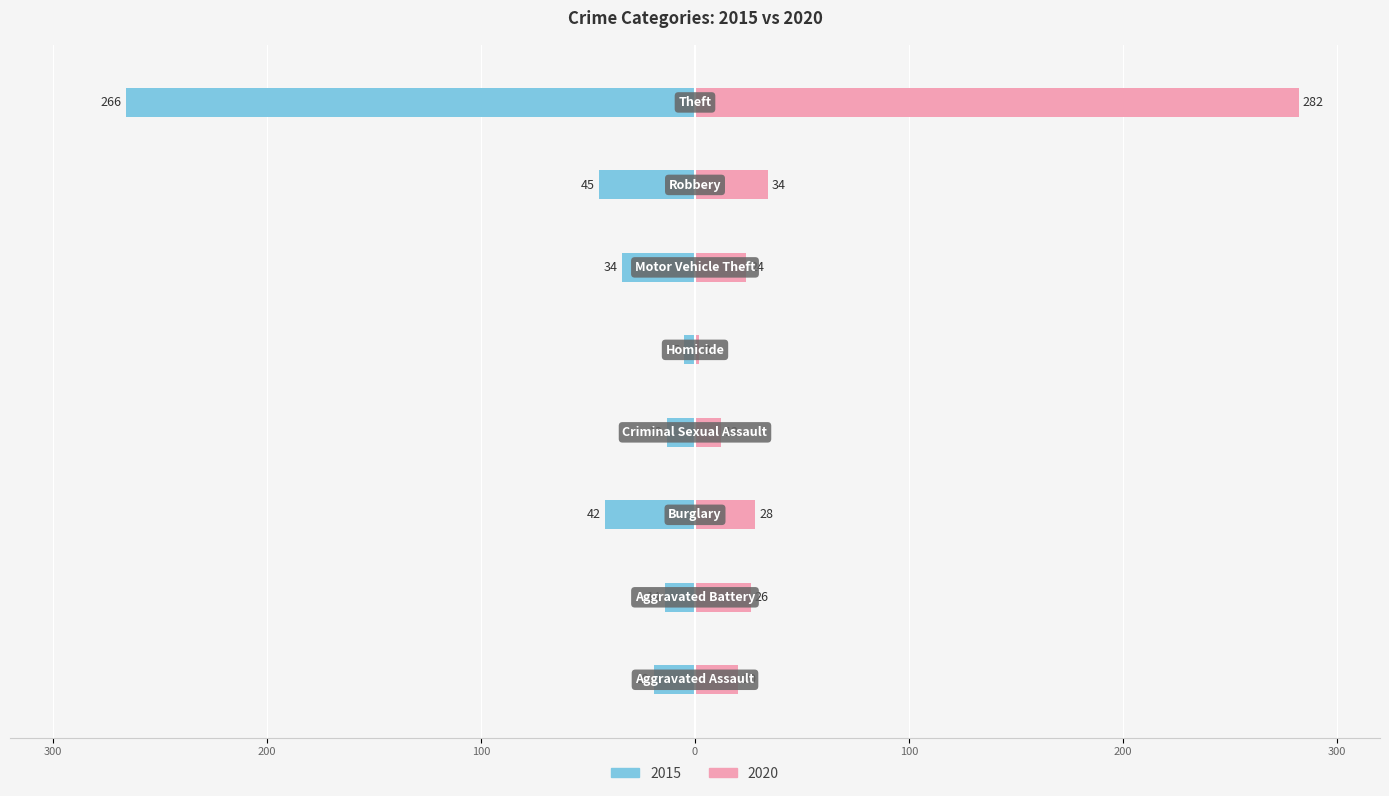

What is the difference between the second highest and second lowest values in the 2015 series?

32